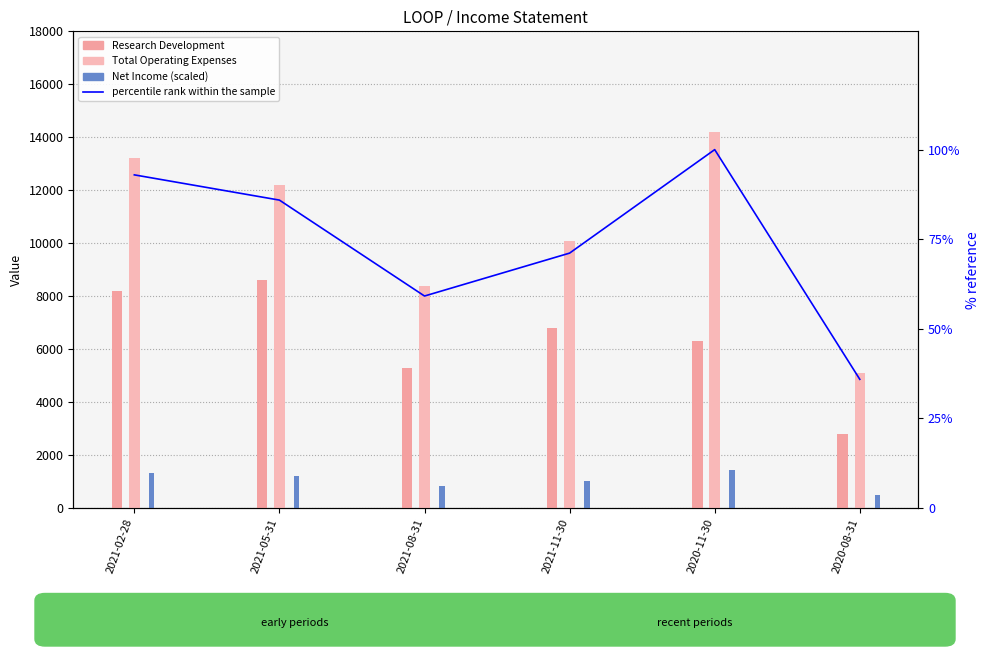

Which has a higher value, 2021-11-30 or 2021-02-28?

2021-02-28